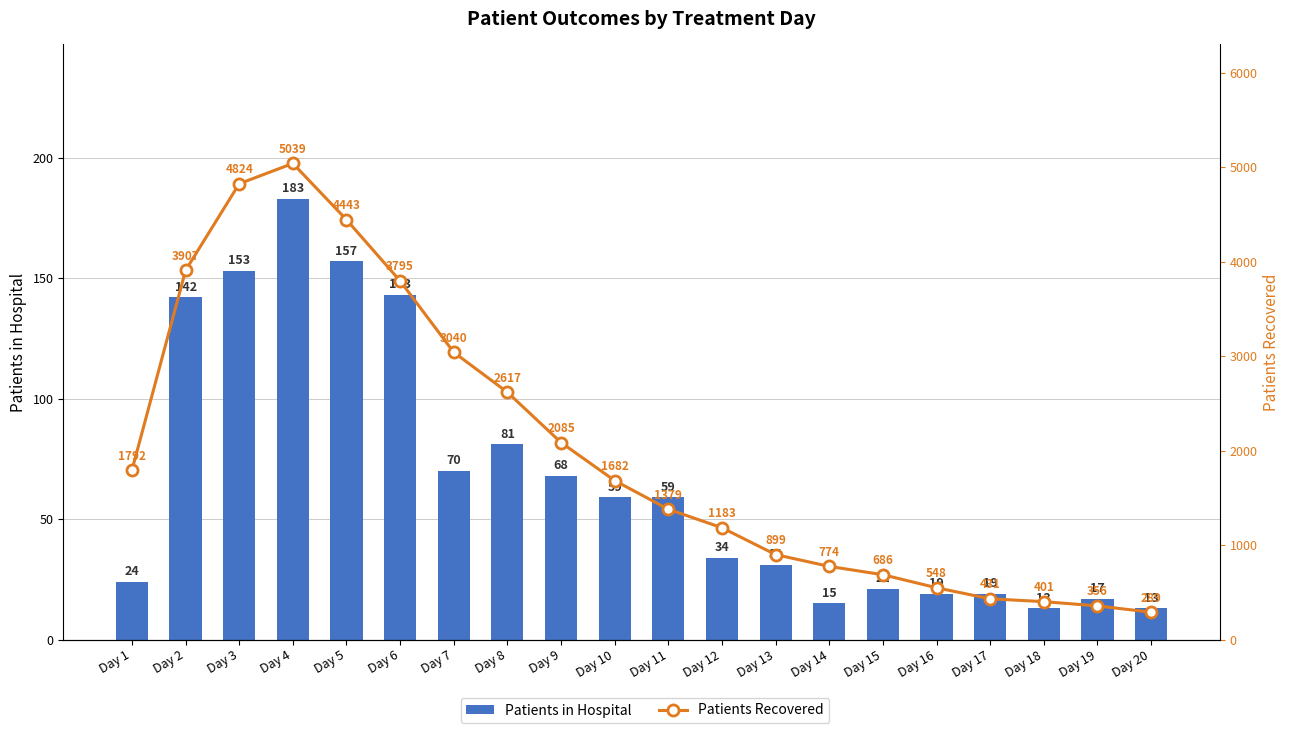

Which label corresponds to the smallest value in the chart?

Day 18